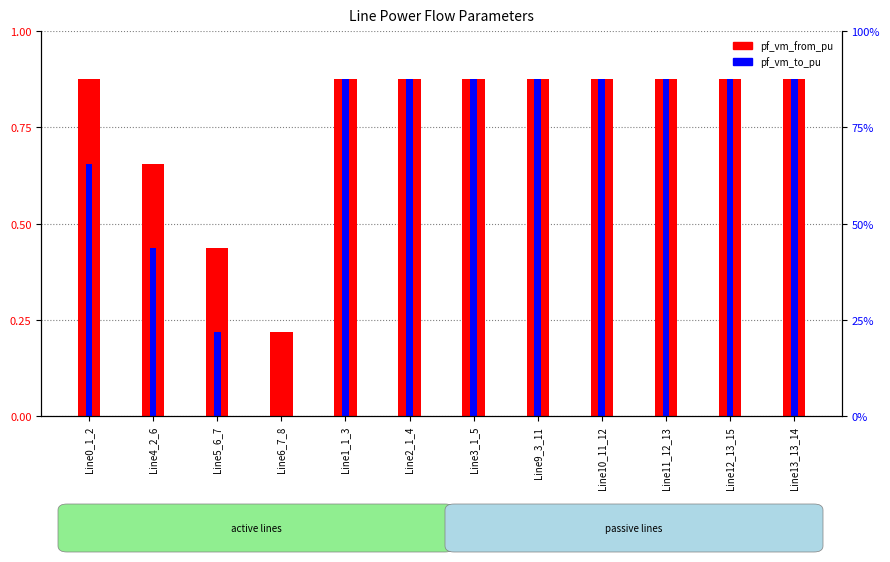

List the series in order of their overall mean, lowest first.

pf_vm_to_pu, pf_vm_from_pu